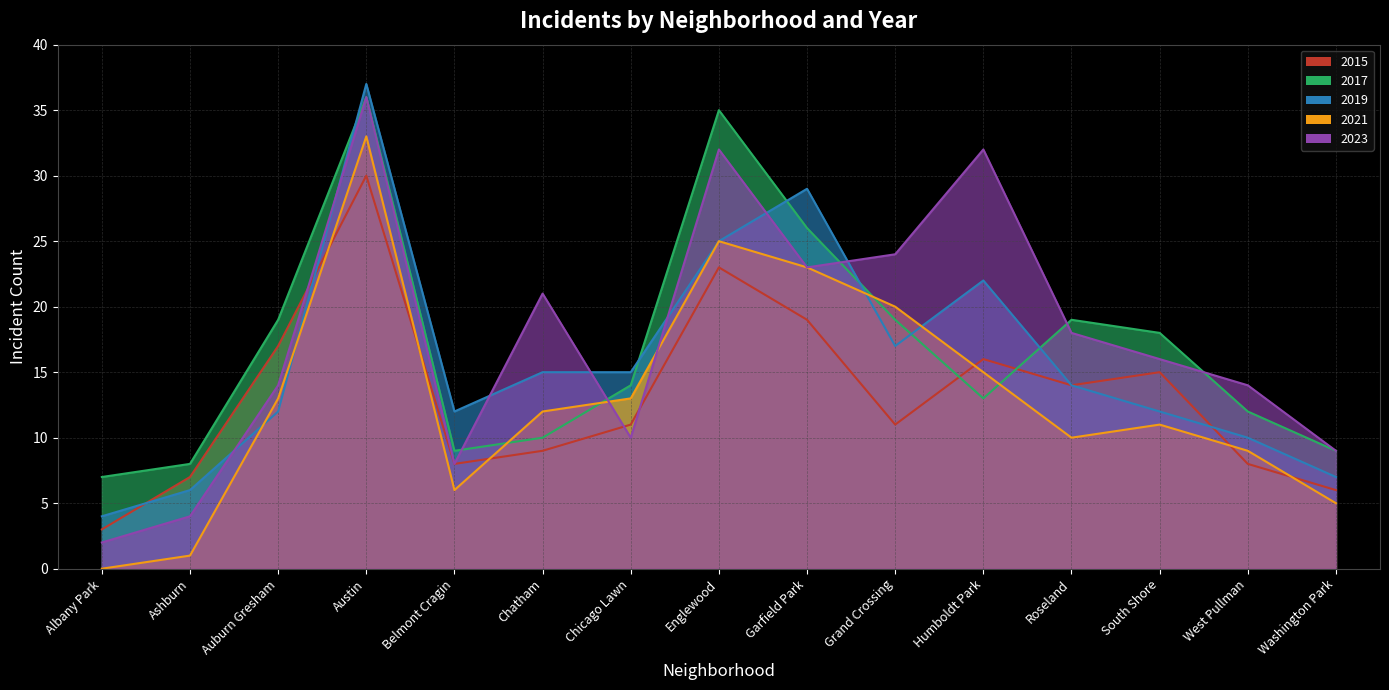

At how many categories does at least one series exceed 27?

4